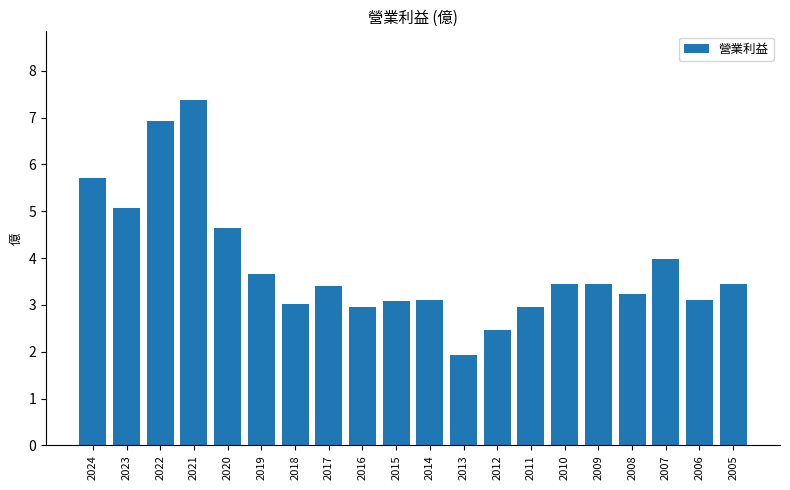

Reading right to left, transcribe all the data shown in this chart.

3.4	3.1	4.0	3.2	3.4	3.4	3.0	2.5	1.9	3.1	3.1	3.0	3.4	3.0	3.7	4.6	7.4	6.9	5.1	5.7